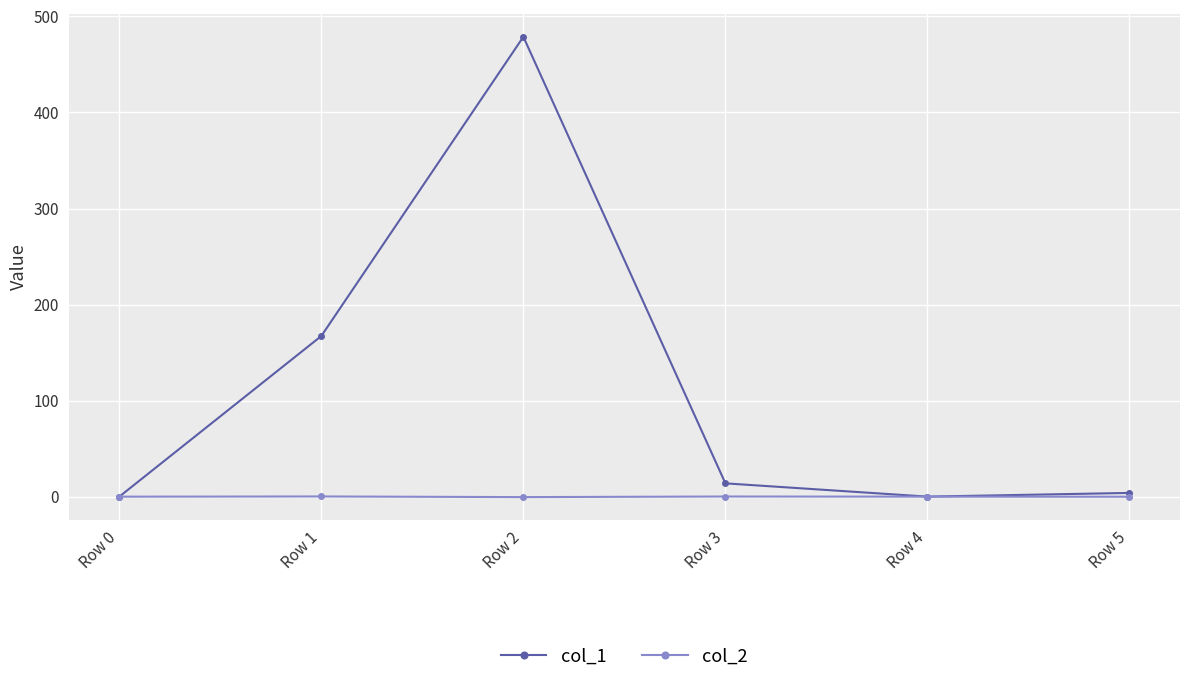

In col_2, how many points are lower than both neighbors (excluding endpoints)?

1